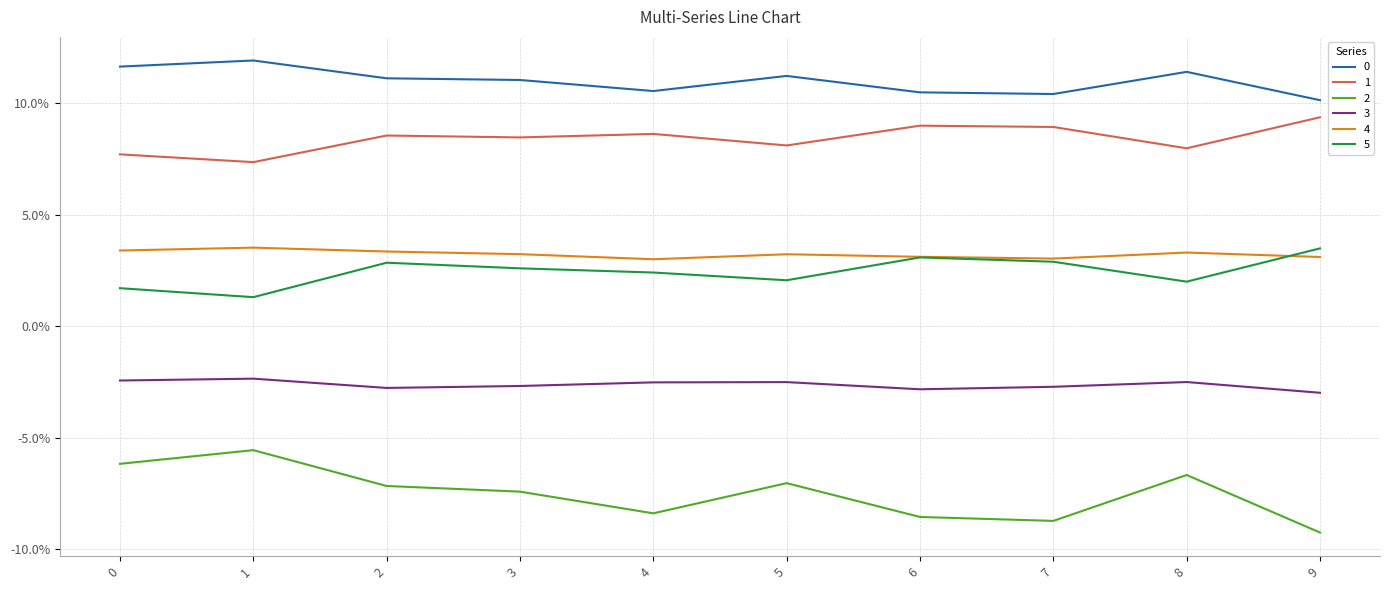

Reading right to left, extract all data points from this chart.

0: 0.1	0.1	0.1	0.1	0.1	0.1	0.1	0.1	0.1	0.1
1: 0.1	0.1	0.1	0.1	0.1	0.1	0.1	0.1	0.1	0.1
2: -0.1	-0.1	-0.1	-0.1	-0.1	-0.1	-0.1	-0.1	-0.1	-0.1
3: -0.0	-0.0	-0.0	-0.0	-0.0	-0.0	-0.0	-0.0	-0.0	-0.0
4: 0.0	0.0	0.0	0.0	0.0	0.0	0.0	0.0	0.0	0.0
5: 0.0	0.0	0.0	0.0	0.0	0.0	0.0	0.0	0.0	0.0